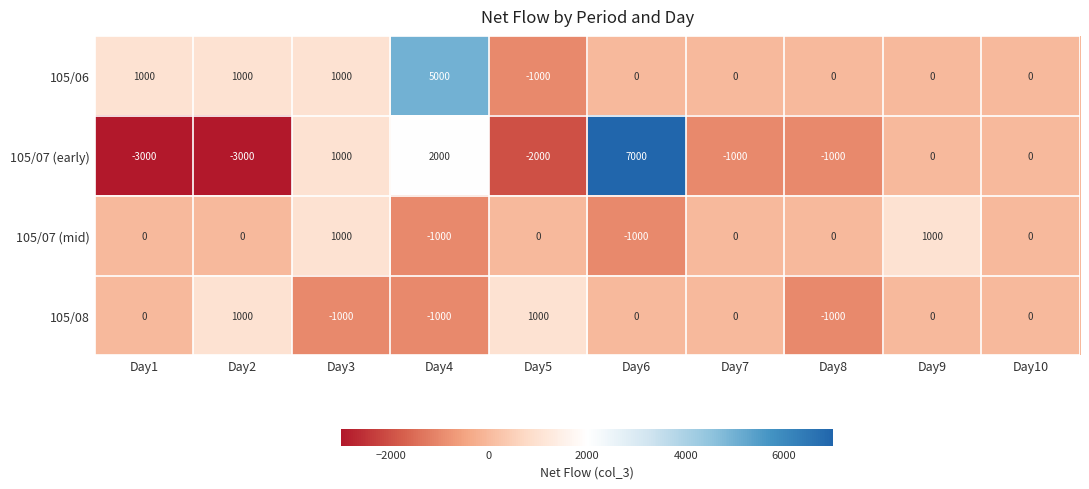

What is the average value of the 105/06 series?

700